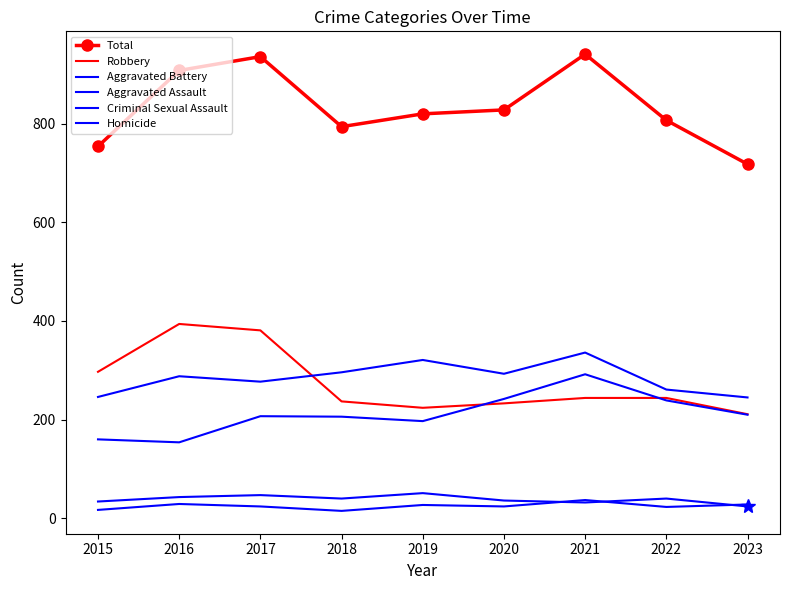

What are all the series names shown in the legend?

Total, Robbery, Aggravated Battery, Aggravated Assault, Criminal Sexual Assault, Homicide